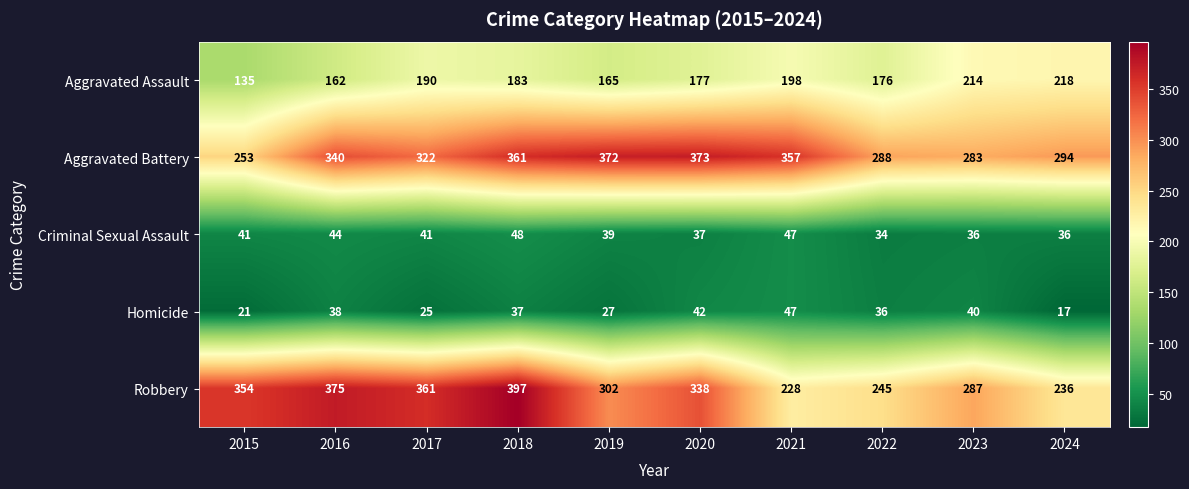

List the series in order of their peak value, lowest first.

Homicide, Criminal Sexual Assault, Aggravated Assault, Aggravated Battery, Robbery